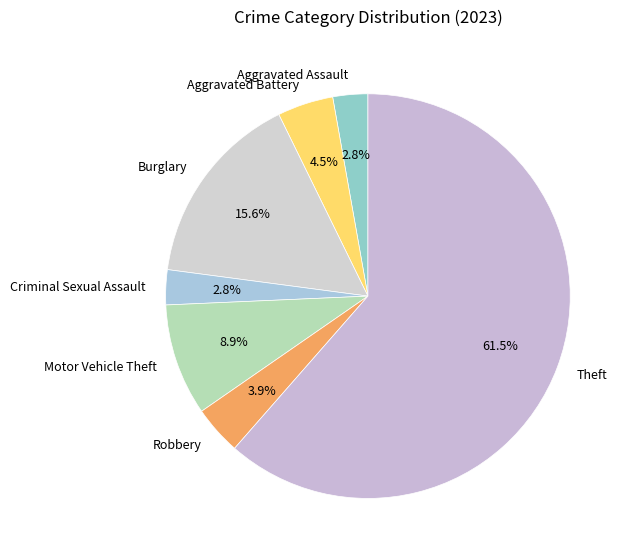

How much of the chart is everything except Criminal Sexual Assault?

97.2%